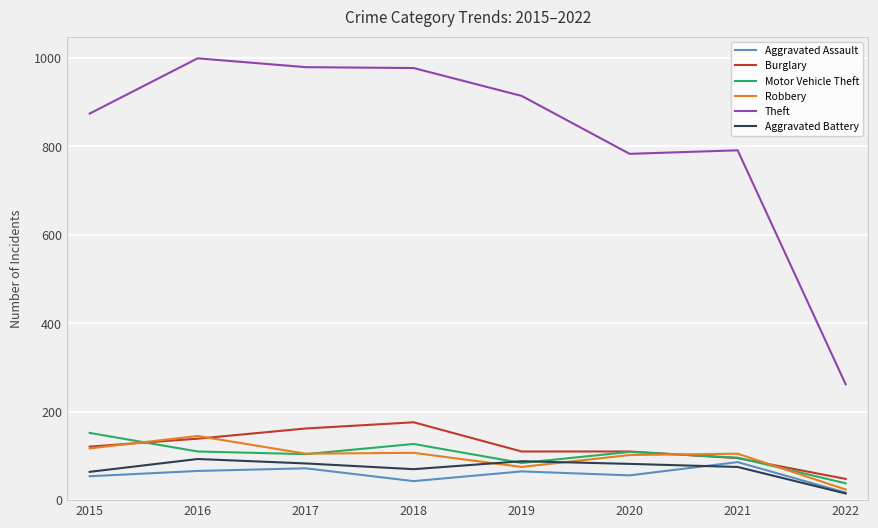

How many lines are shown in the chart?

6